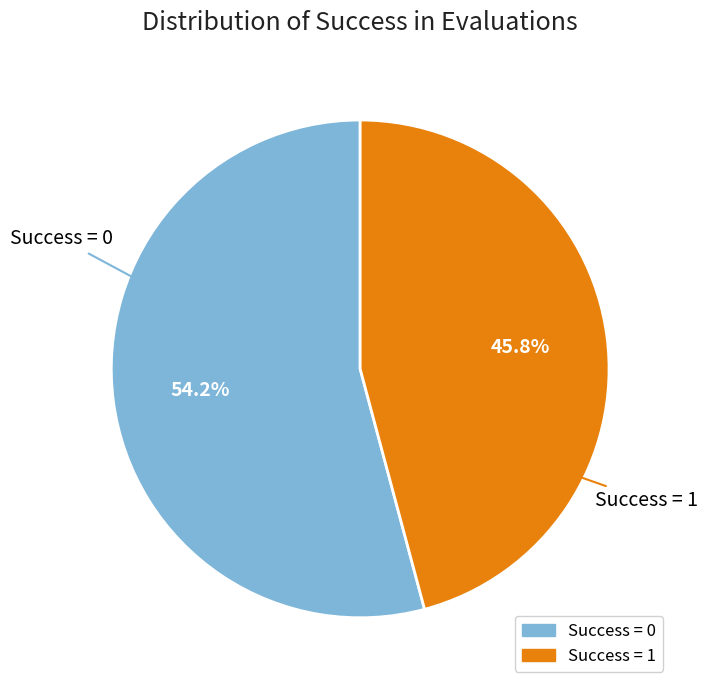

How many segments does this pie chart have?

2